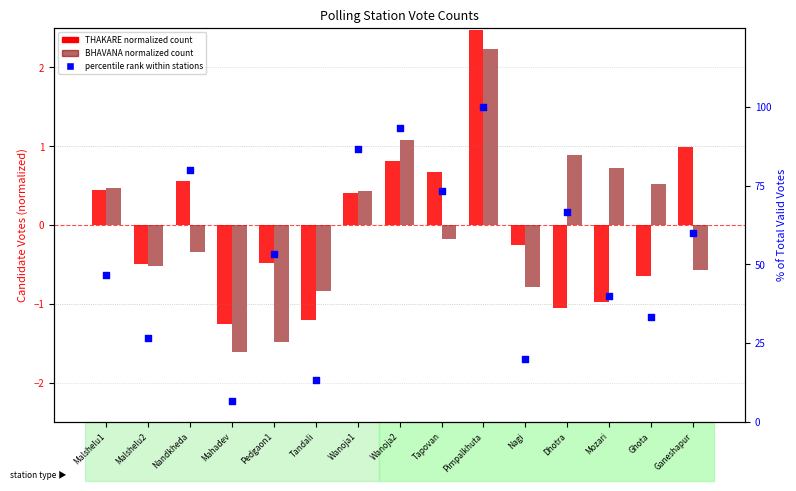

At which category is the sum across all series the highest?

Pimpalkhuta